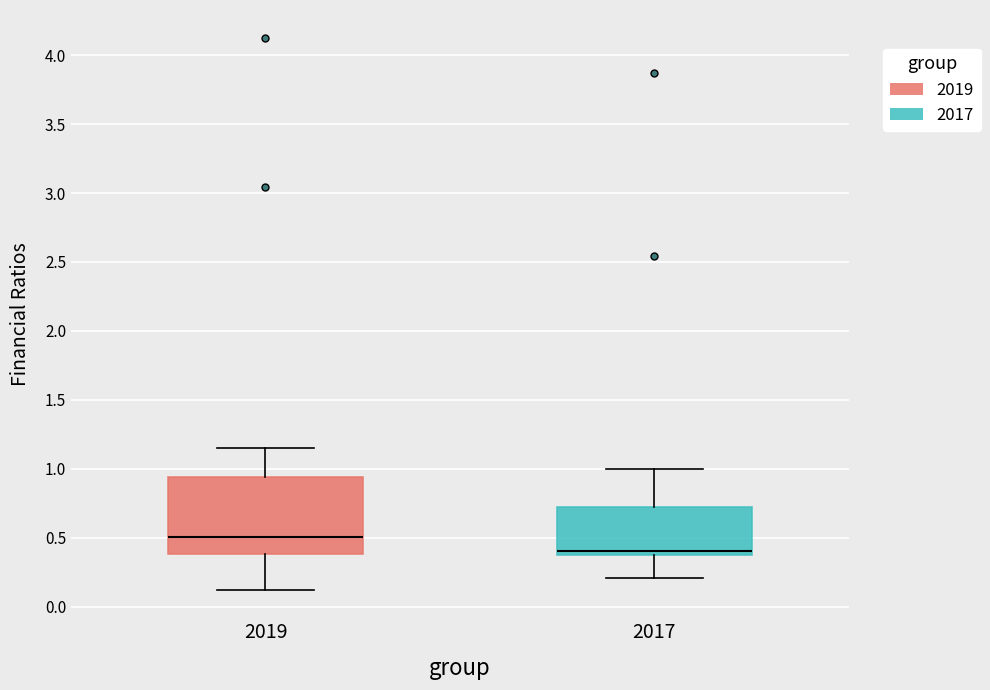

Where is the lower edge of the box at x = 2017 on the y-axis? The values are not printed on the chart, so give them approximately, as read against the axis.

0.40